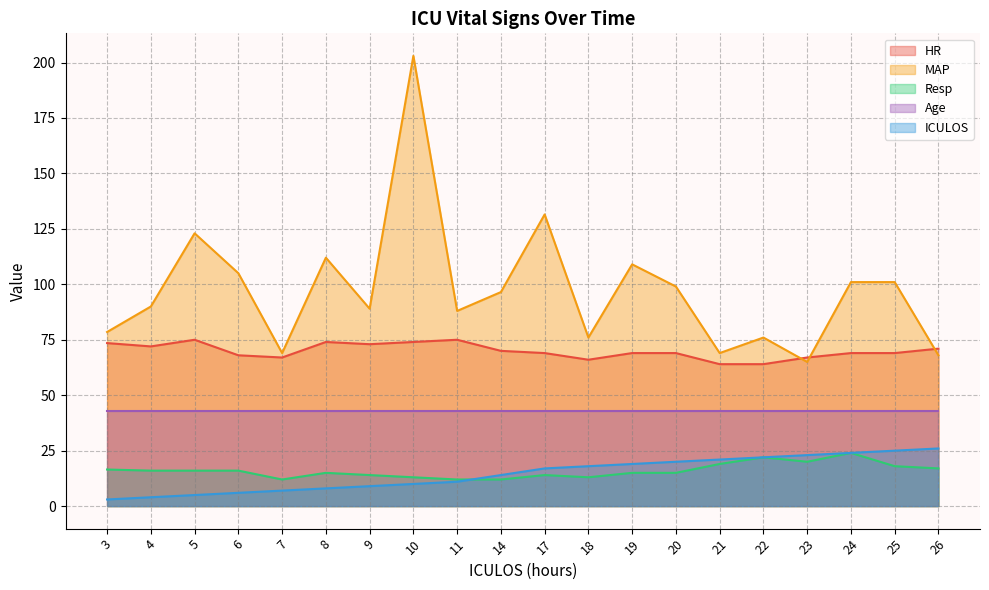

Is it true that HR equals 107.3 at 5?

False